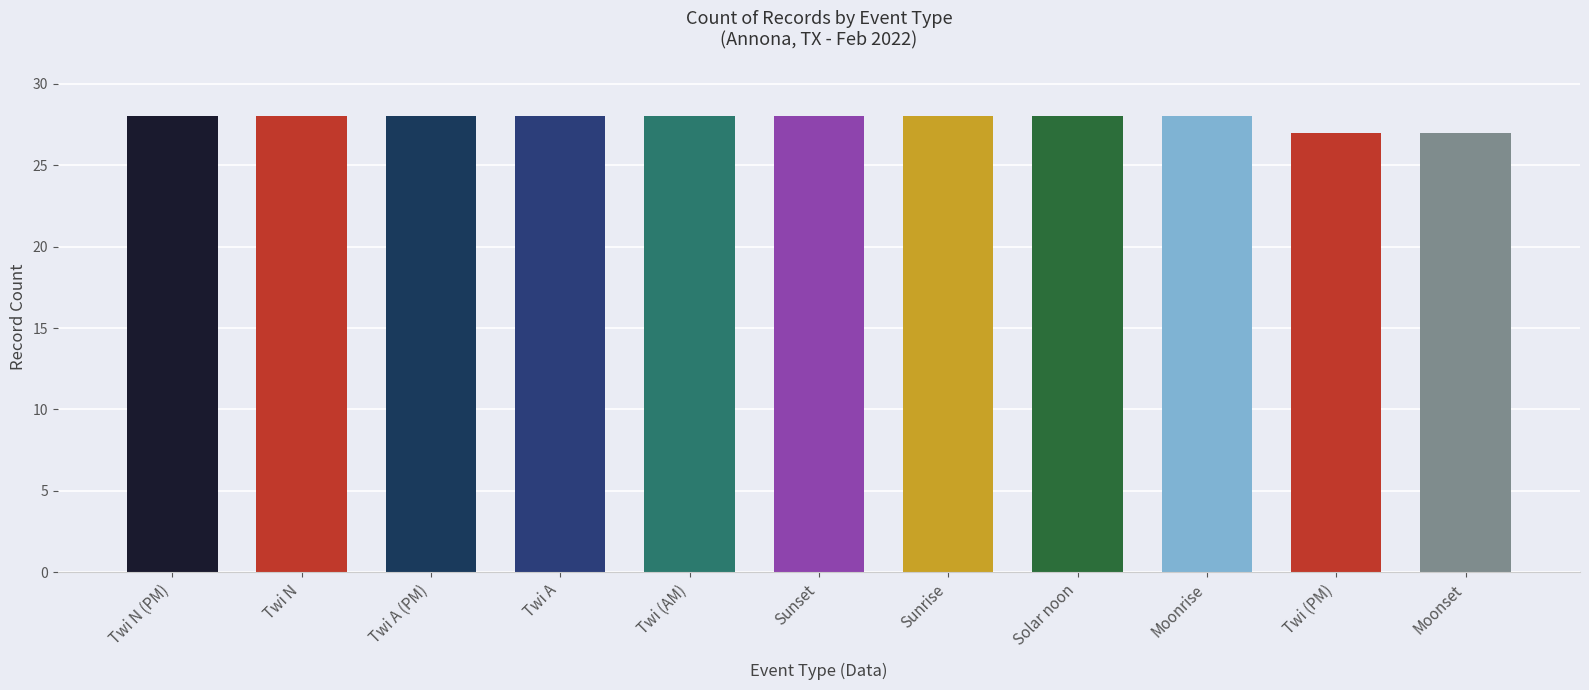

Reading right to left, extract all data points from this chart.

Moonset=27	Twi (PM)=27	Moonrise=28	Solar noon=28	Sunrise=28	Sunset=28	Twi (AM)=28	Twi A=28	Twi A (PM)=28	Twi N=28	Twi N (PM)=28